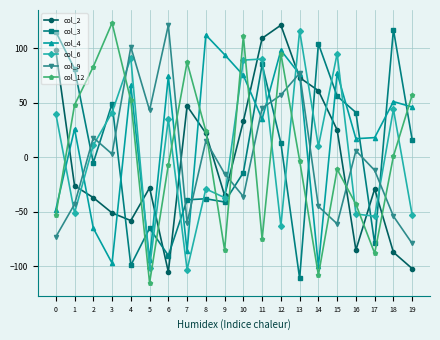

What value does the col_4 series have at 1?

26